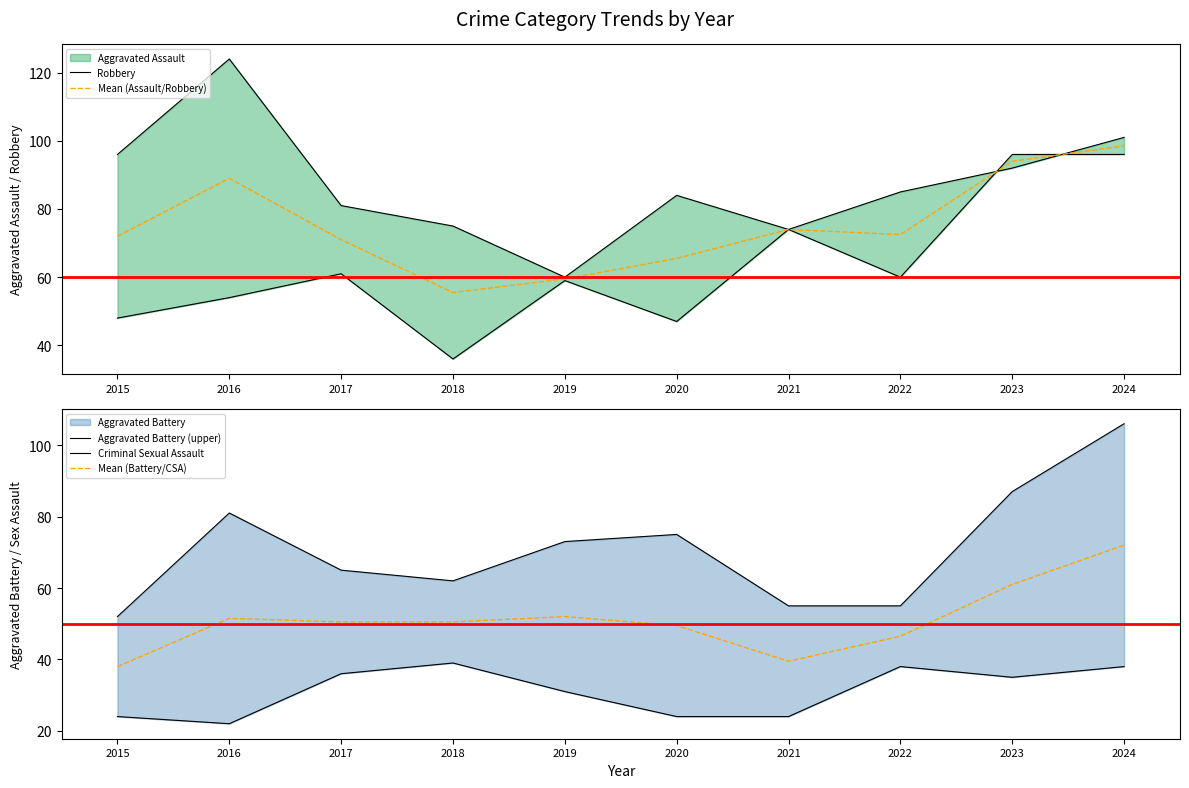

Rank the series at 2017 from lowest to highest value.

Criminal Sexual Assault, Mean (Battery/CSA), Aggravated Battery (upper), Mean (Assault/Robbery), Robbery